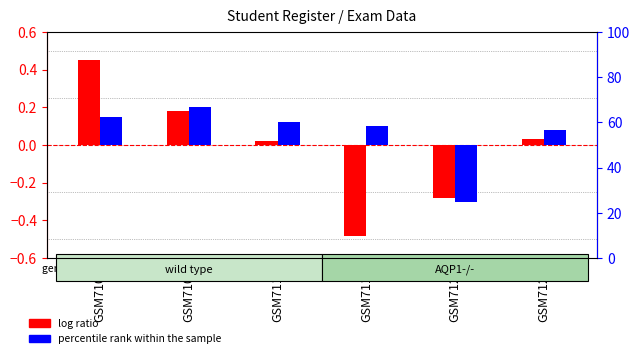

What is the difference between the highest and lowest values at GSM7101?

0.3